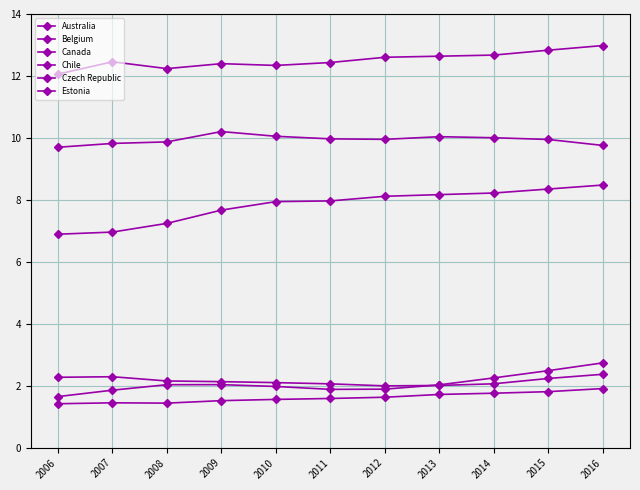

True or false: Estonia and Chile intersect in this chart.

False